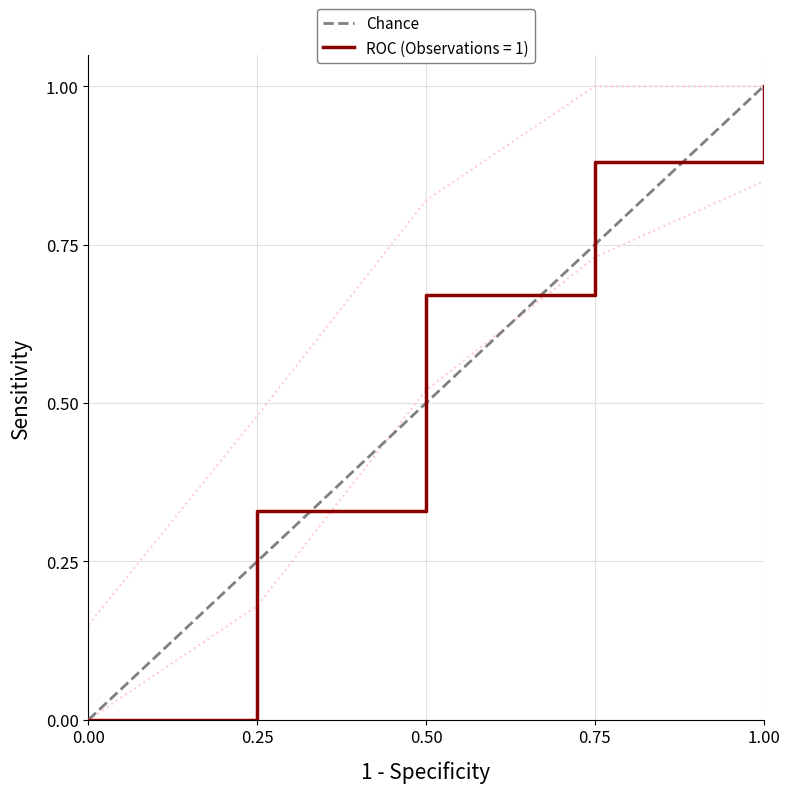

Which category has the highest value in the ROC (Observations = 1) series?

1.00